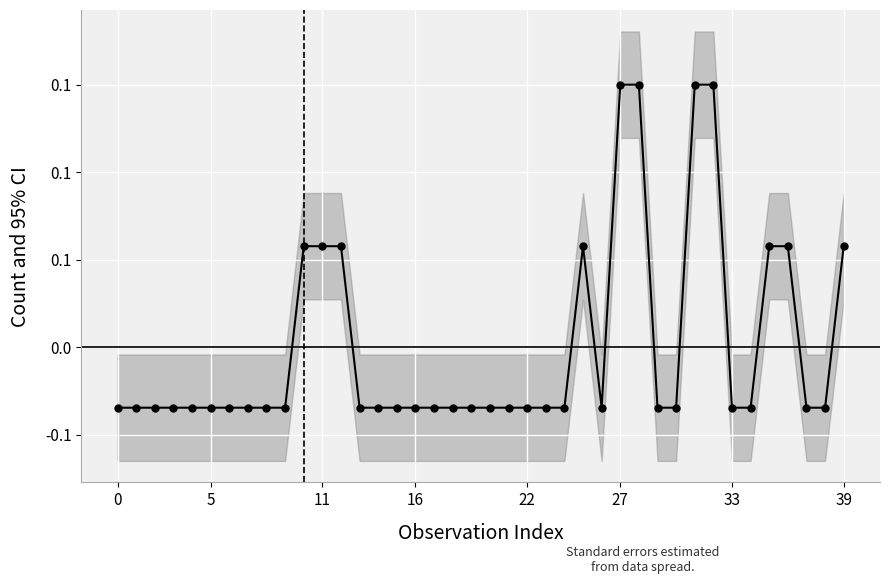

Is it true that the value at 16 is -0.0?

True